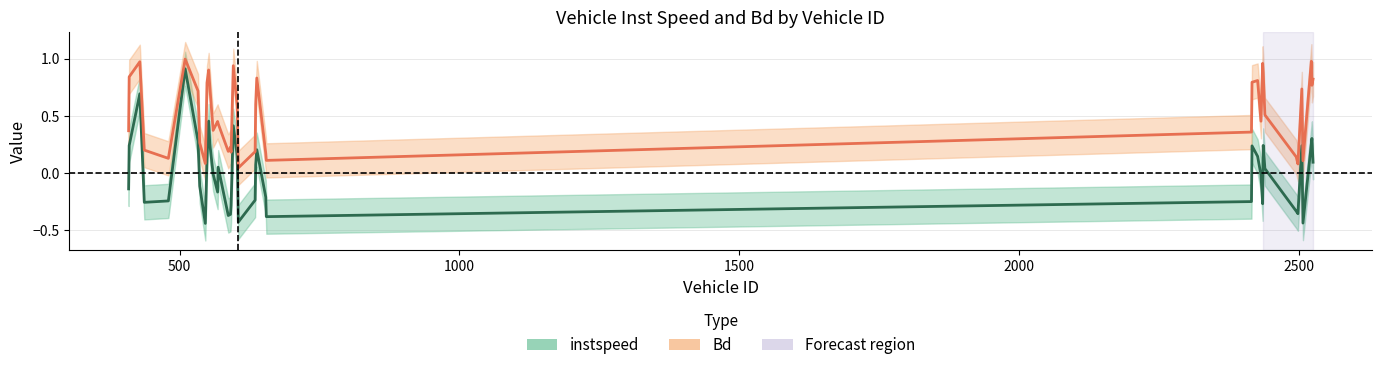

How many positive values does the instspeed series have?

20